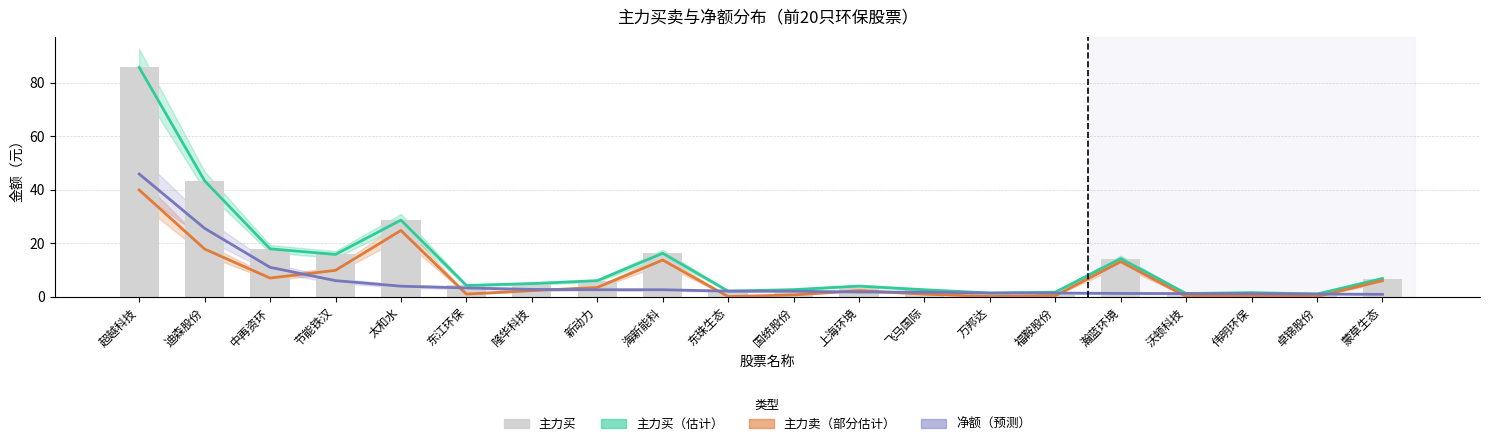

What is the sum of the 主力买 values at 瀚蓝环境 and 东珠生态?

16.2